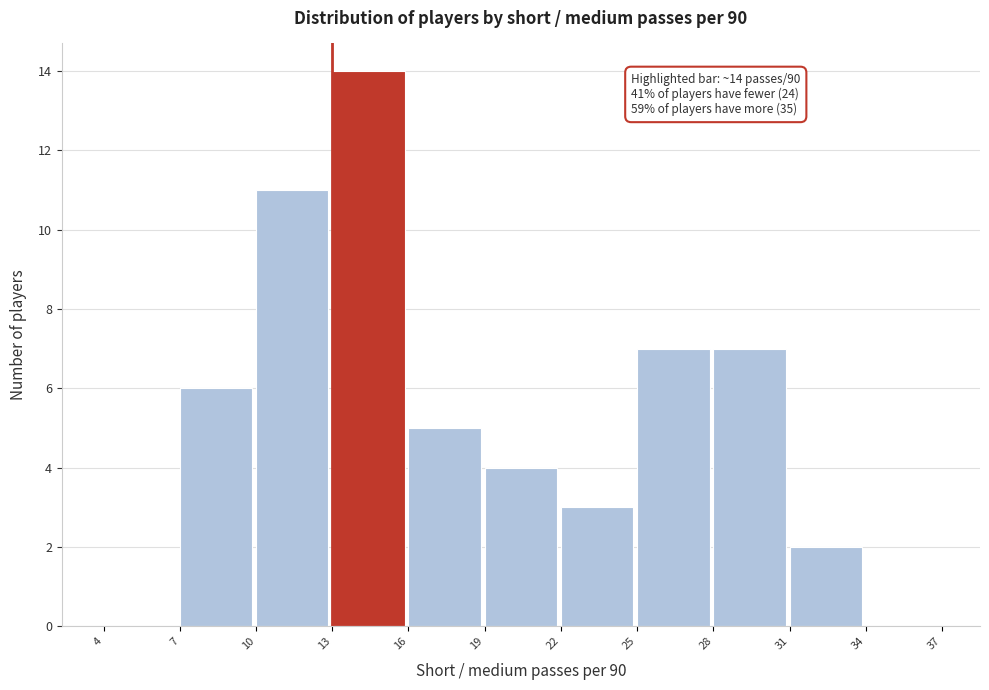

Over which range of the x-axis is the bar tallest?

13 to 16